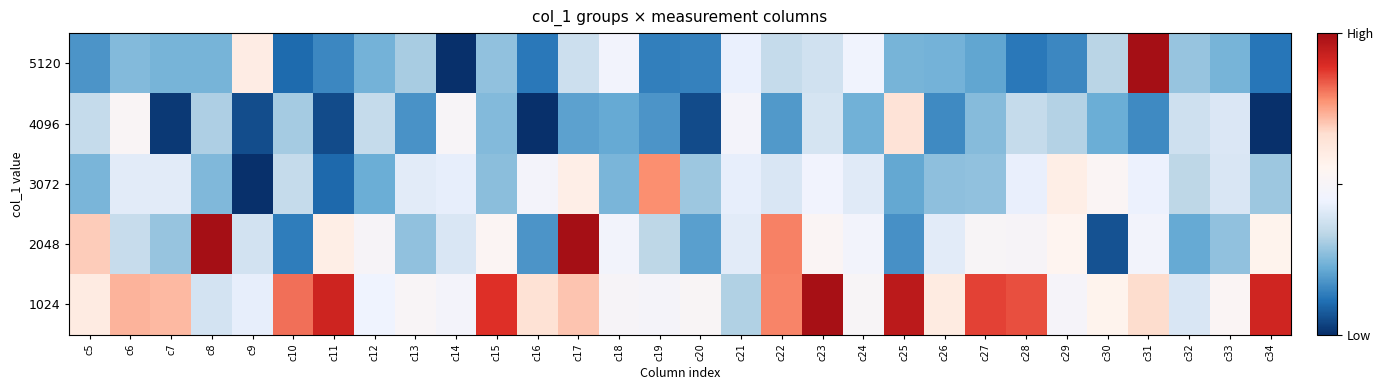

Reading left to right, extract all data points from this chart.

5120: c5=81477	c6=81520	c7=81513	c8=81512	c9=81714	c10=81435	c11=81463	c12=81509	c13=81550	c14=81377	c15=81533	c16=81448	c17=81584	c18=81639	c19=81455	c20=81457	c21=81622	c22=81575	c23=81590	c24=81633	c25=81512	c26=81509	c27=81494	c28=81448	c29=81463	c30=81563	c31=82450	c32=81536	c33=81512	c34=81446
4096: c5=81575	c6=81668	c7=81387	c8=81554	c9=81407	c10=81548	c11=81405	c12=81575	c13=81474	c14=81660	c15=81520	c16=81374	c17=81490	c18=81499	c19=81478	c20=81404	c21=81647	c22=81481	c23=81596	c24=81508	c25=81741	c26=81467	c27=81524	c28=81575	c29=81558	c30=81503	c31=81466	c32=81587	c33=81602	c34=81369
3072: c5=81514	c6=81611	c7=81610	c8=81519	c9=81359	c10=81576	c11=81434	c12=81503	c13=81612	c14=81617	c15=81527	c16=81646	c17=81707	c18=81514	c19=81815	c20=81540	c21=81617	c22=81599	c23=81636	c24=81609	c25=81496	c26=81530	c27=81533	c28=81620	c29=81710	c30=81672	c31=81625	c32=81568	c33=81600	c34=81540
2048: c5=81768	c6=81577	c7=81537	c8=82818	c9=81591	c10=81452	c11=81710	c12=81658	c13=81532	c14=81599	c15=81674	c16=81478	c17=82120	c18=81642	c19=81568	c20=81488	c21=81611	c22=81824	c23=81673	c24=81642	c25=81473	c26=81610	c27=81662	c28=81657	c29=81687	c30=81412	c31=81642	c32=81499	c33=81531	c34=81695
1024: c5=81716	c6=81788	c7=81782	c8=81594	c9=81618	c10=81836	c11=81895	c12=81631	c13=81664	c14=81643	c15=81874	c16=81746	c17=81773	c18=81658	c19=81649	c20=81666	c21=81557	c22=81822	c23=81936	c24=81662	c25=81915	c26=81718	c27=81864	c28=81856	c29=81651	c30=81694	c31=81753	c32=81600	c33=81670	c34=81893